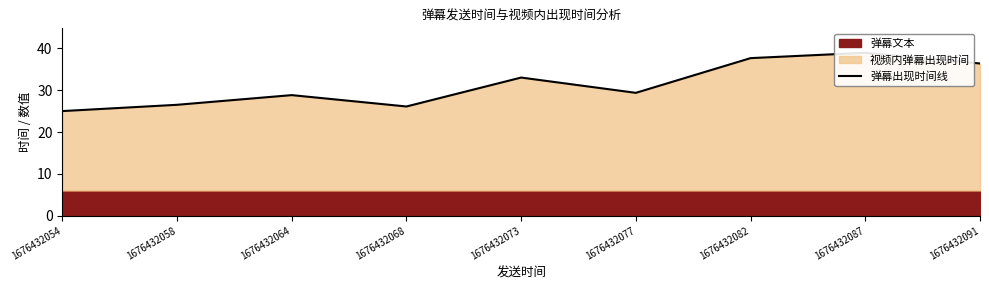

How many lines are shown in the chart?

1